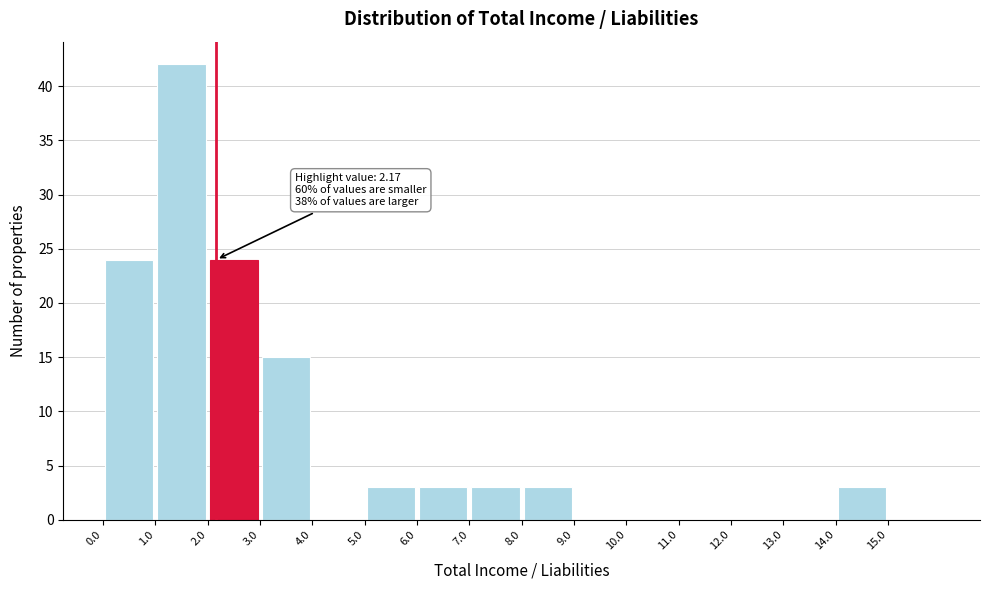

Over which range of the x-axis is the bar tallest?

1 to 2